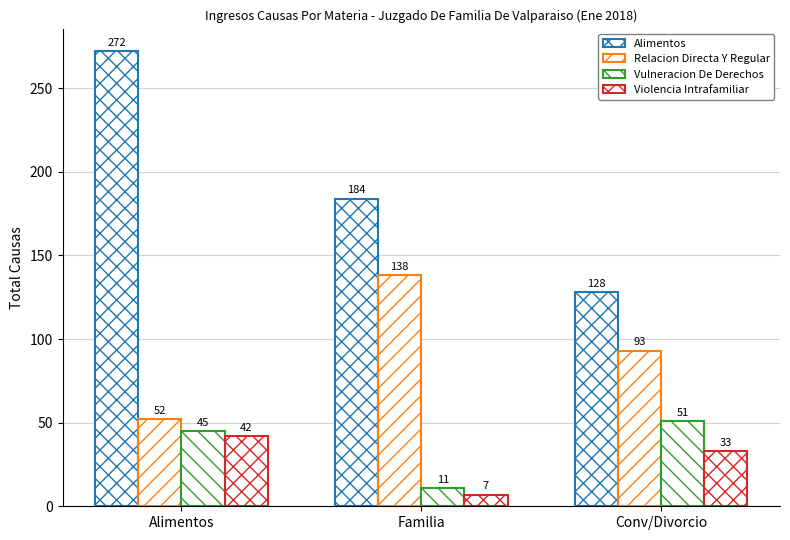

Reading left to right, what are all the values shown in this chart?

Alimentos: 272	184	128
Relacion Directa Y Regular: 52	138	93
Vulneracion De Derechos: 45	11	51
Violencia Intrafamiliar: 42	7	33